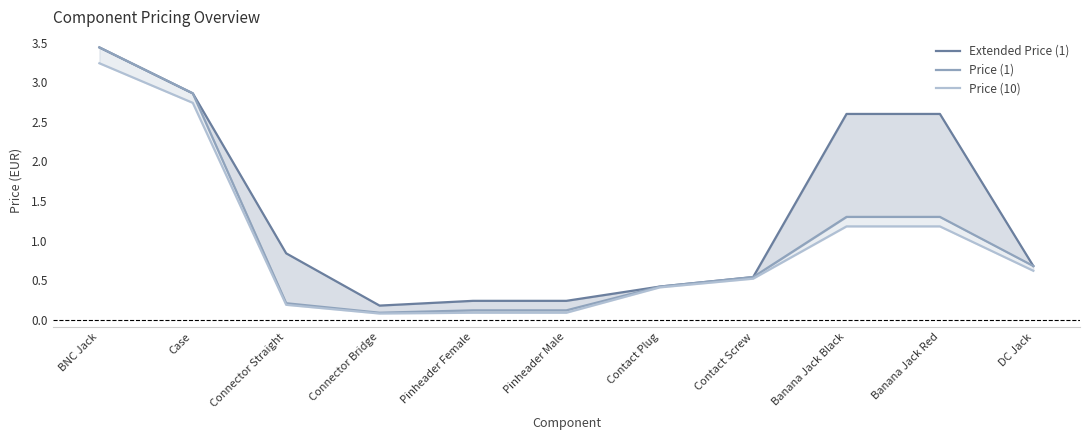

Rank the series by their average value, from highest to lowest.

Extended Price (1), Price (1), Price (10)